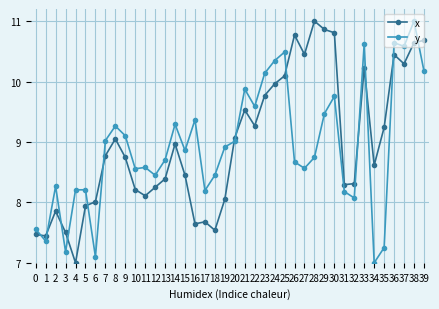

What is the value of the x point at the 33rd from the left?

8.3